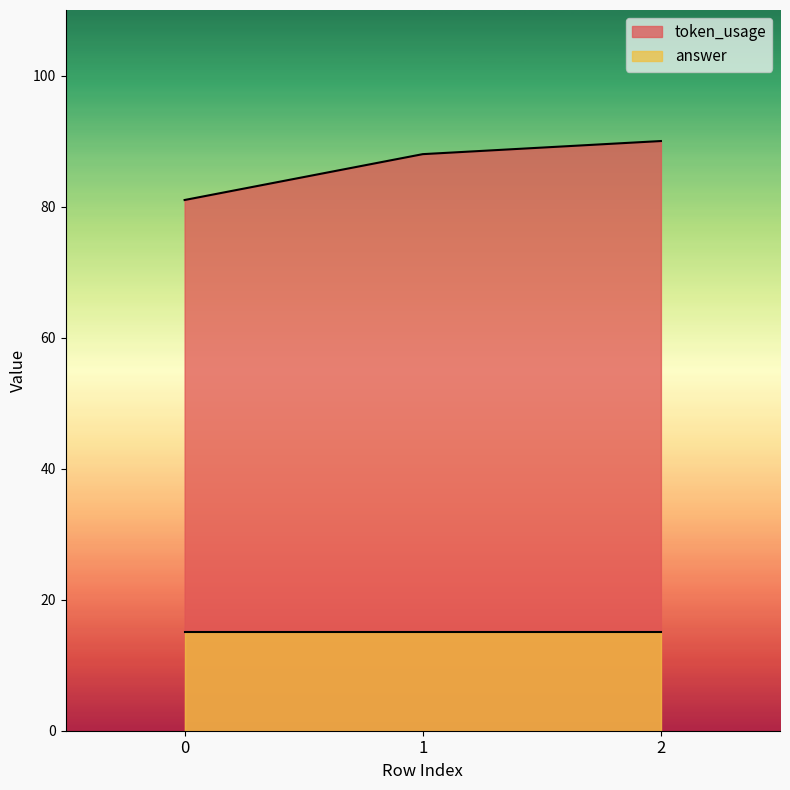

How many lines are shown in the chart?

2